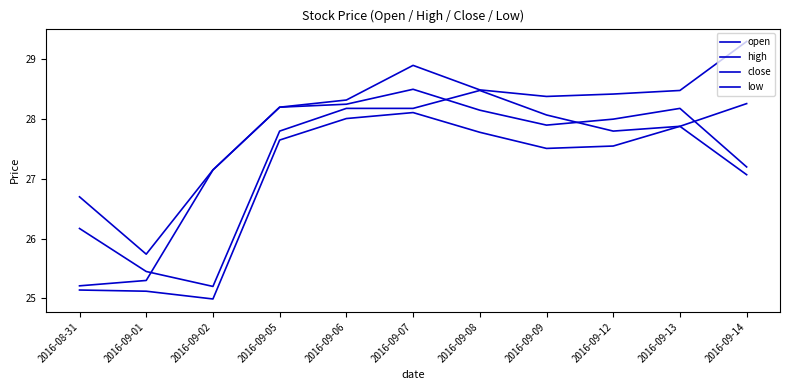

At which category does the chart reach its peak across all series?

2016-09-14